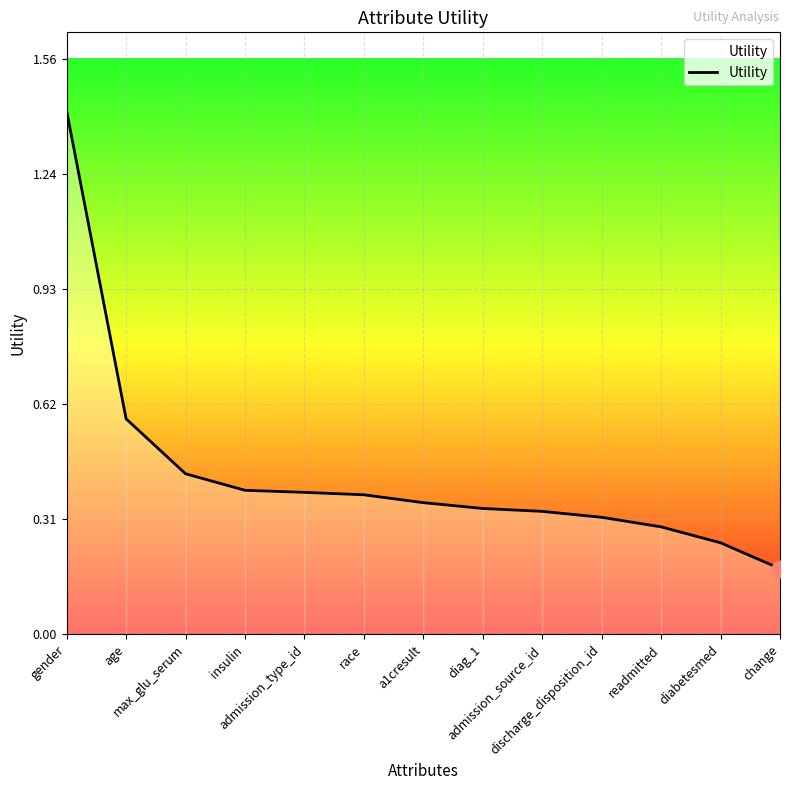

What is the difference between the maximum and minimum values?

1.2